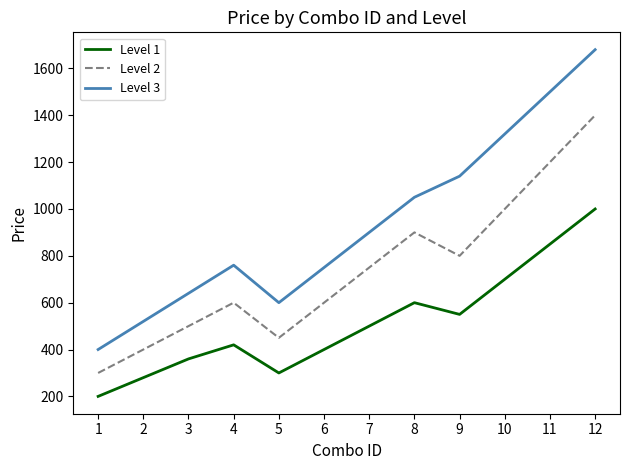

Where is the first local minimum for Level 1?

5